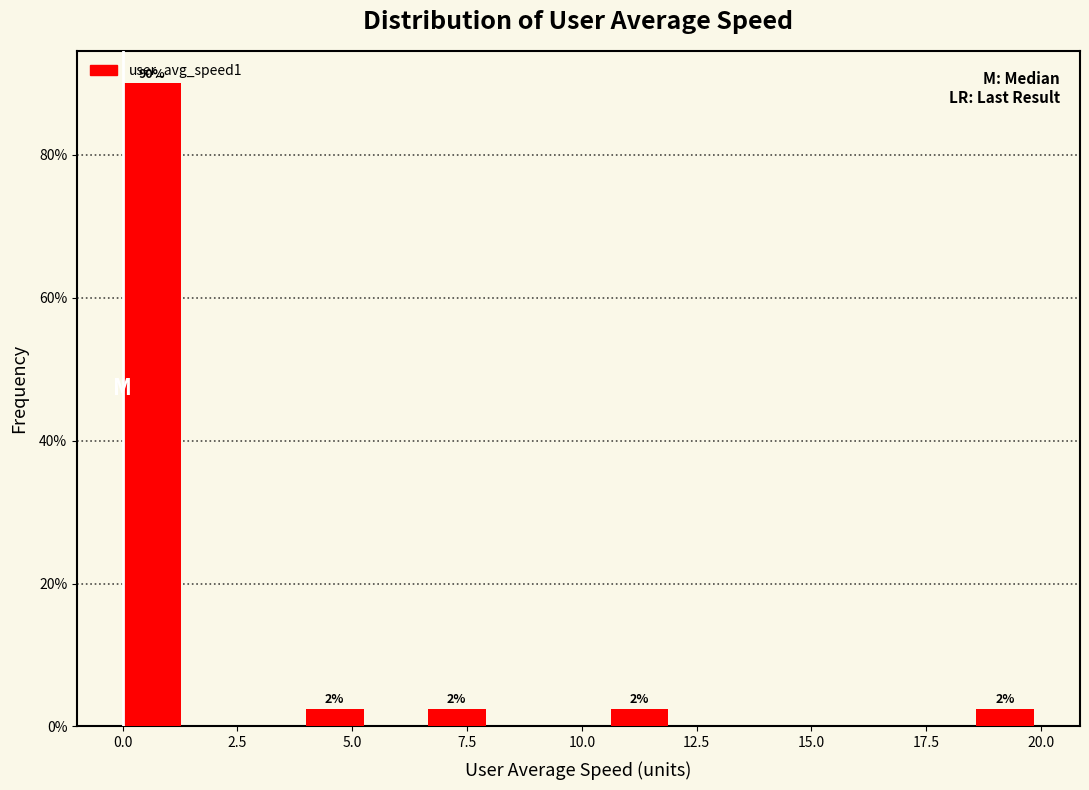

Around what value on the x-axis is the tallest bar? Give the approximate position of its centre, as read against the axis.

0.5